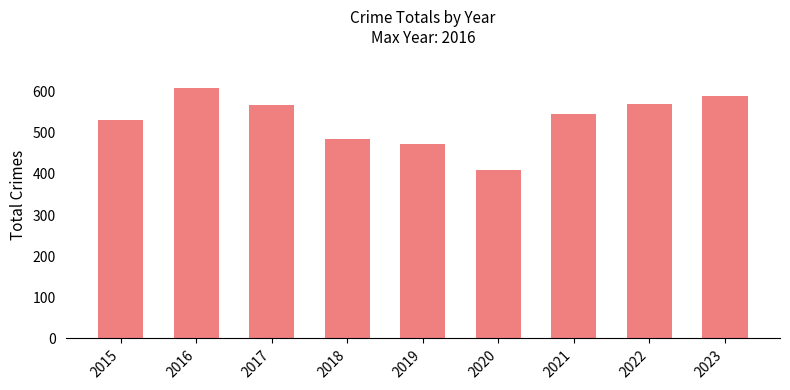

Which has a higher value, 2017 or 2021?

2017